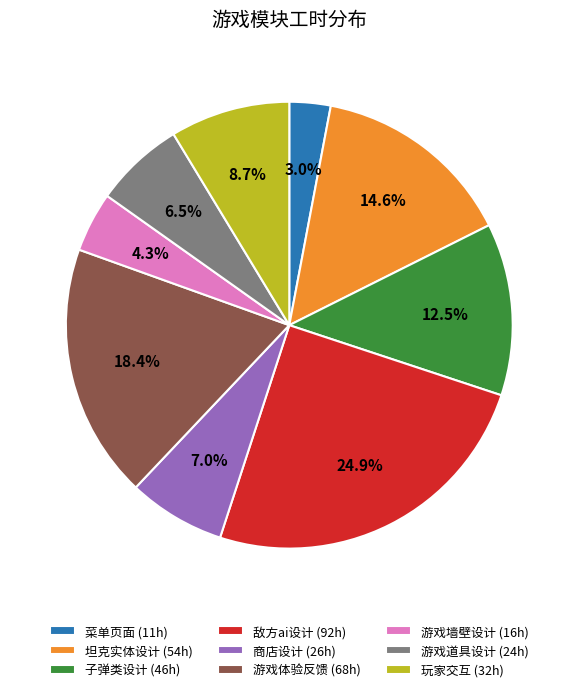

How many slices are in this pie chart?

9